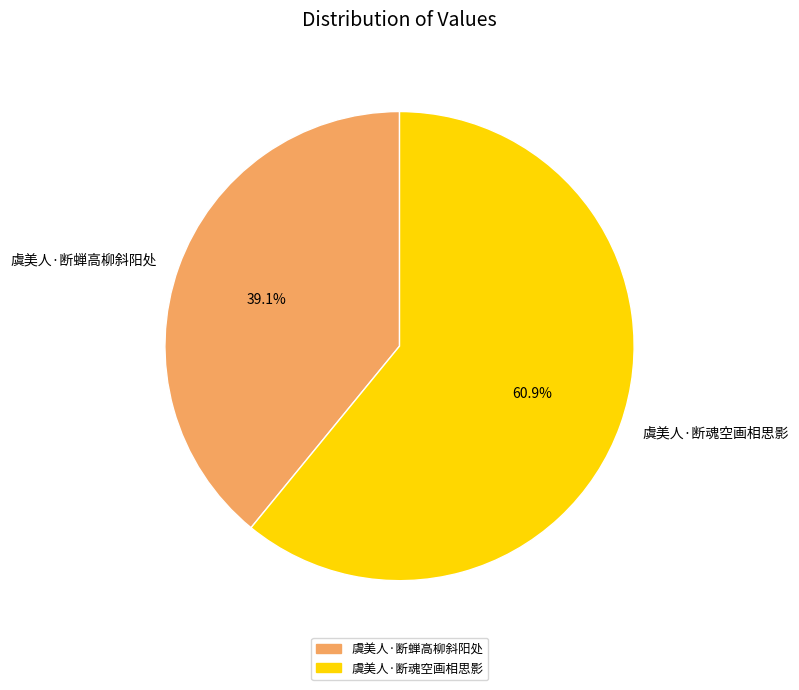

To the nearest percent, what portion does 虞美人·断蝉高柳斜阳处 represent?

39%